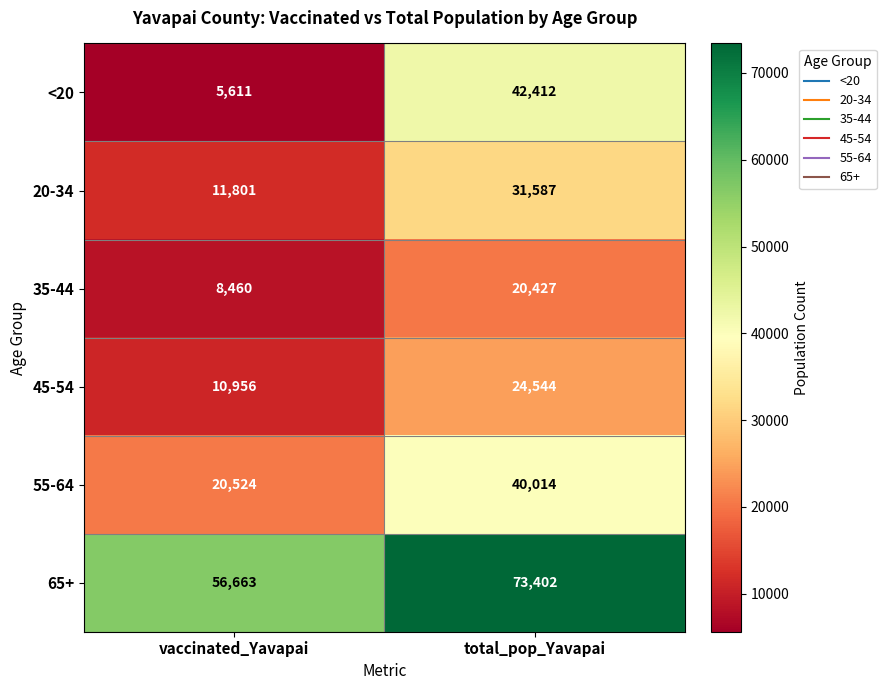

Count the number of data series in this chart.

6